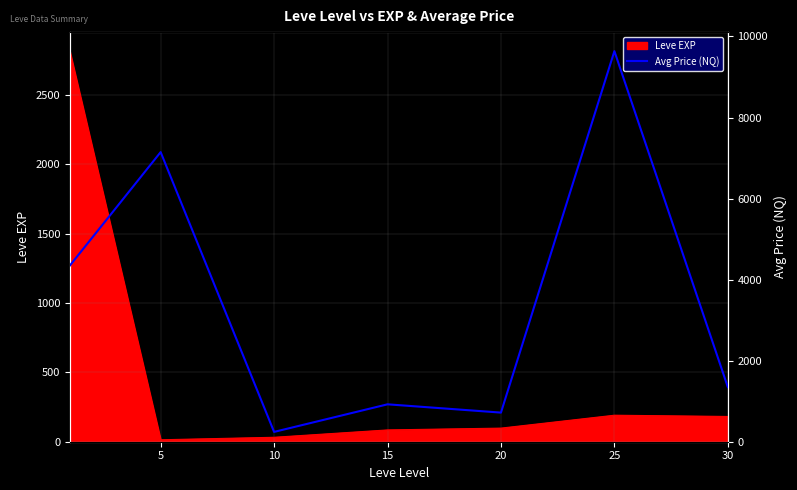

The value of Leve EXP at 25 is 191. True or false?

True